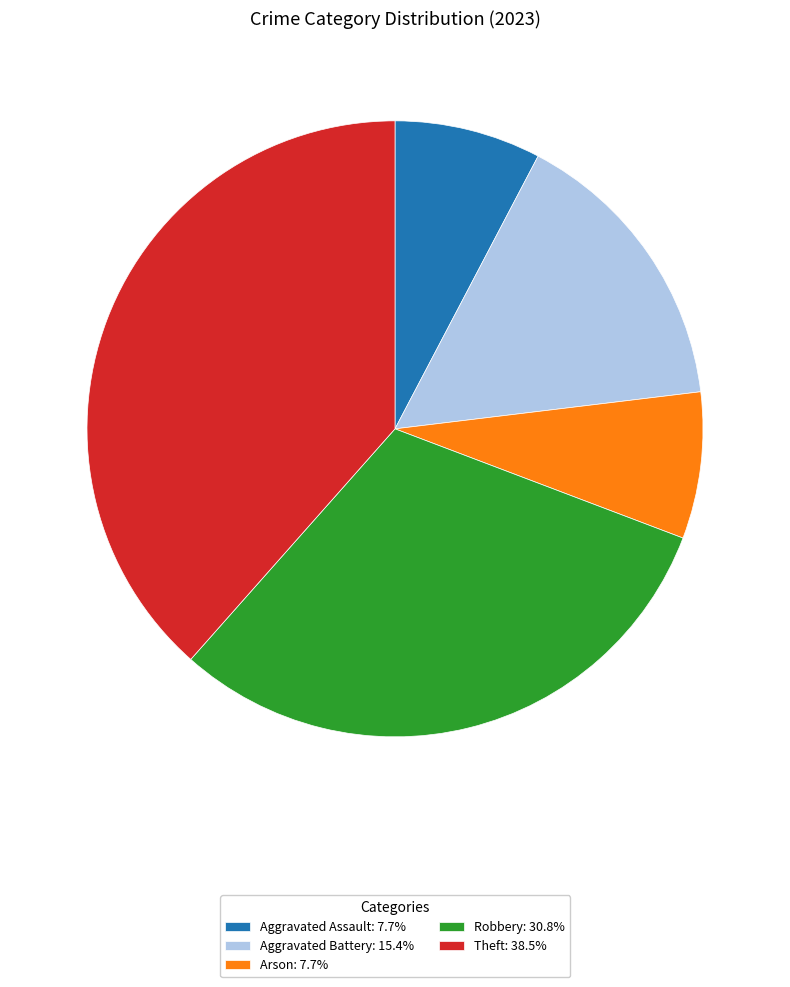

Is it true that Arson is 1% of the pie?

False